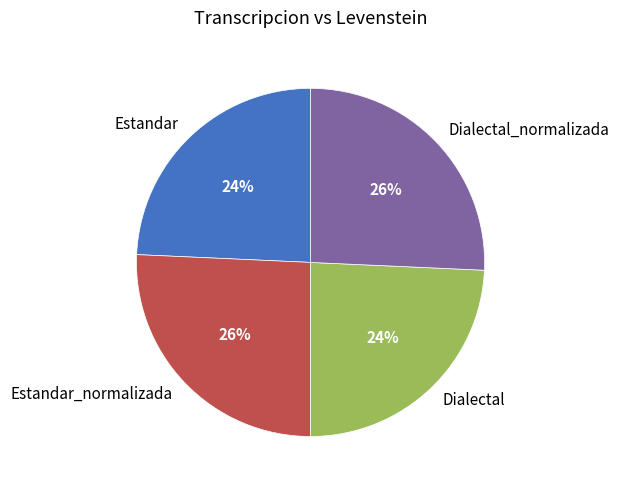

What percentage is the Dialectal_normalizada slice, to the nearest percent?

26%